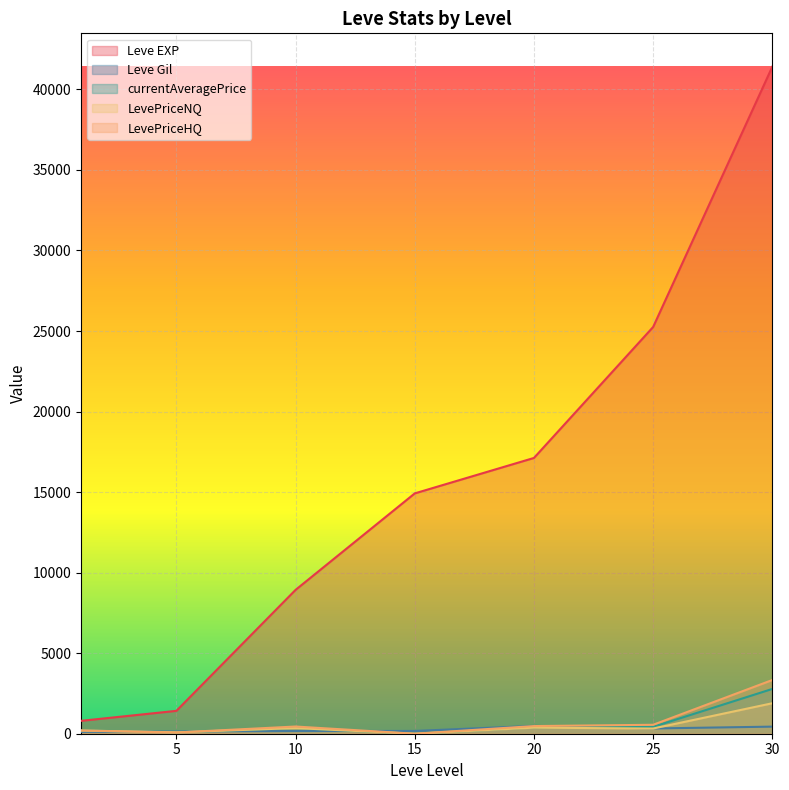

At 5, list the series in order from largest to smallest.

Leve EXP, Leve Gil, currentAveragePrice, LevePriceNQ, LevePriceHQ